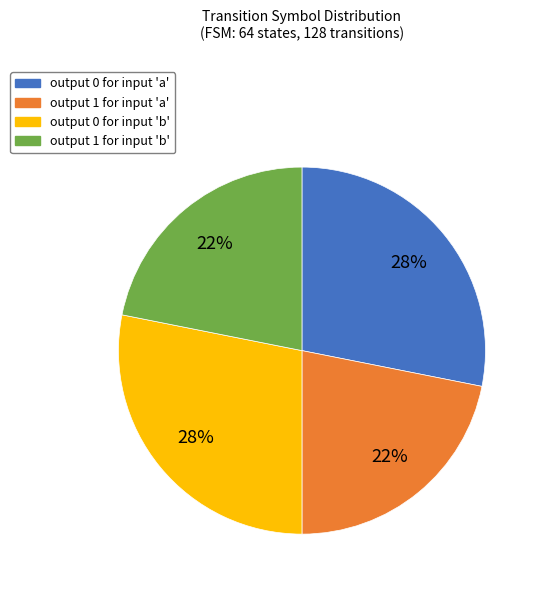

To the nearest percent, what portion does output 1 for input 'b' represent?

22%